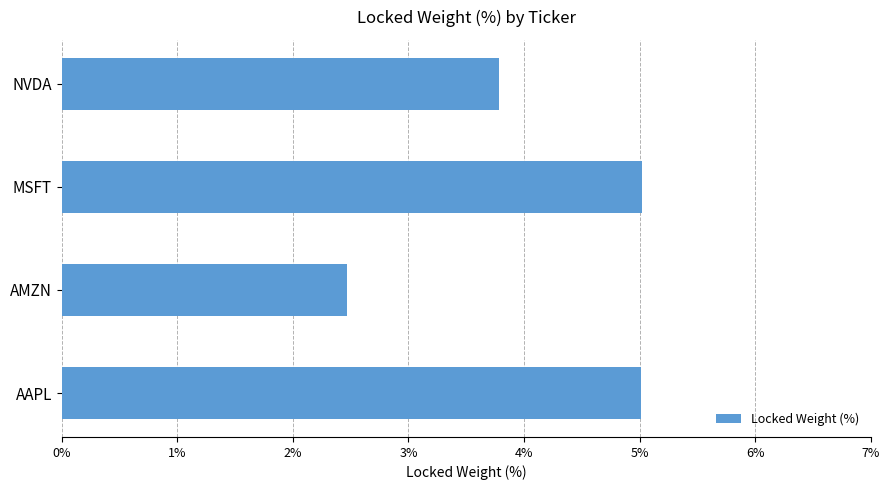

What is the sum of all values?

16.3